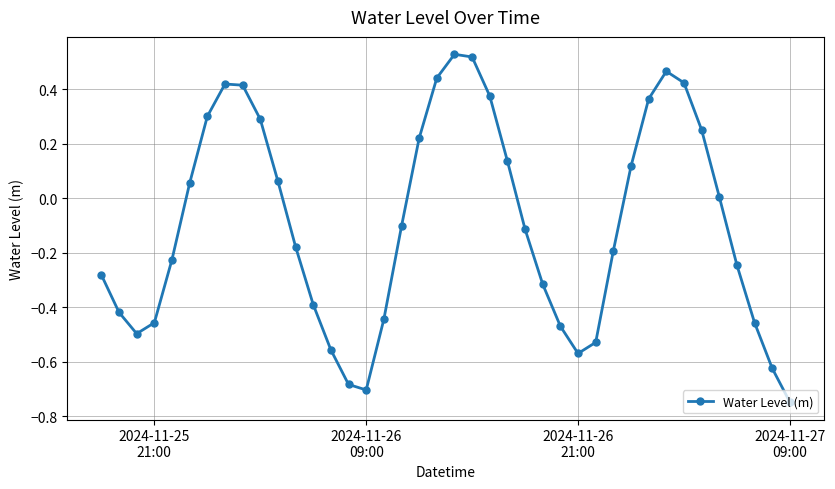

True or false: there are more than 1 points higher than both neighbors.

True